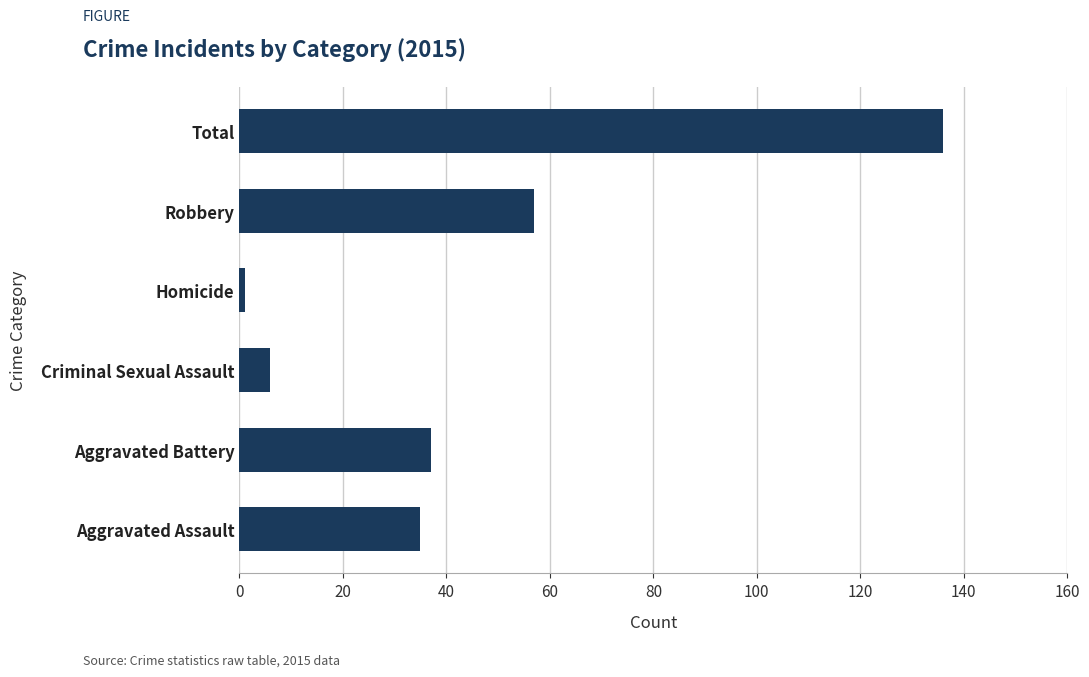

Reading bottom to top, extract all data points from this chart.

35	37	6	1	57	136